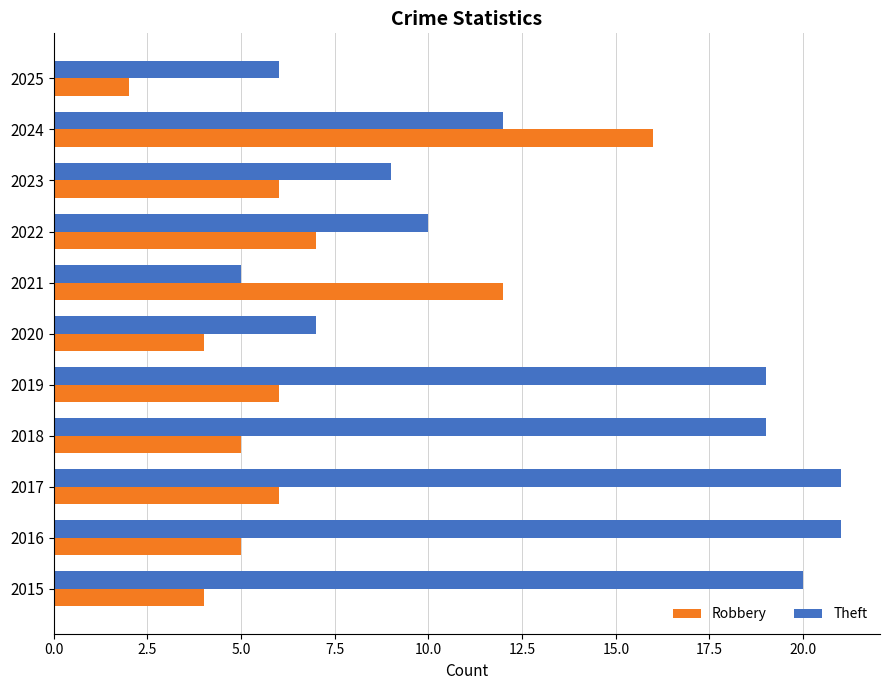

Is it true that Robbery equals 4 at 2020?

True